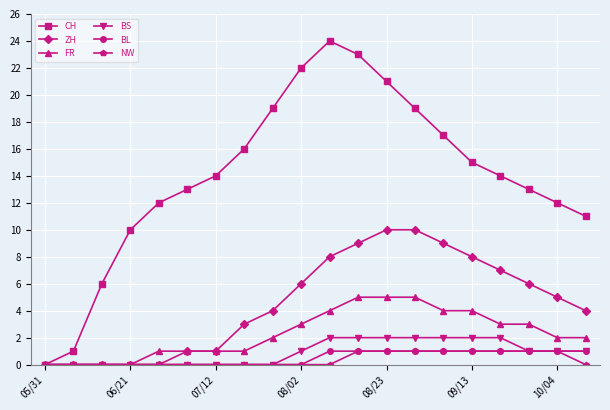

Which series has the widest spread of values?

CH